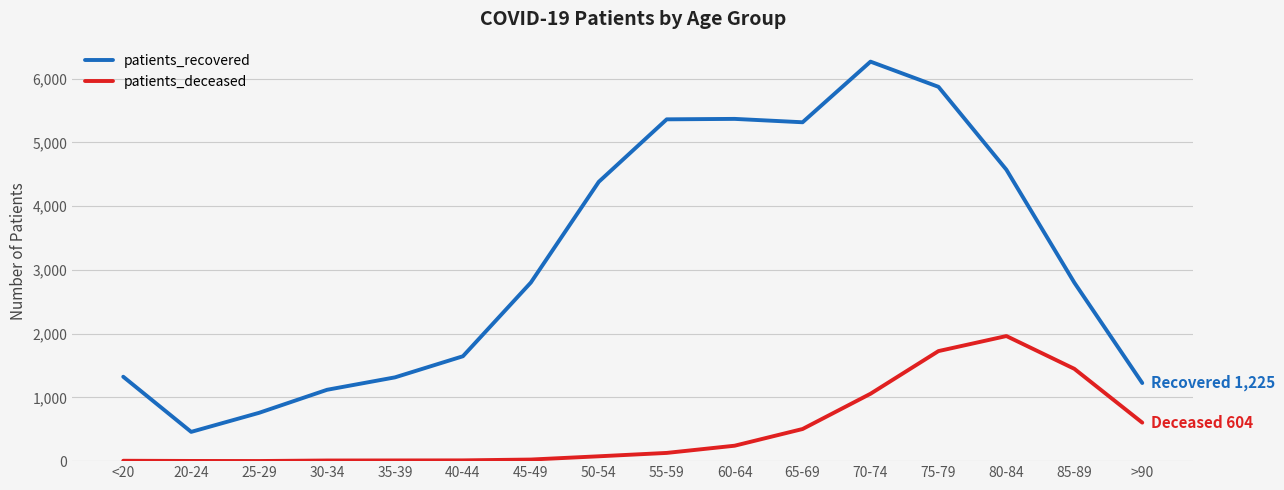

How many lines are shown in the chart?

2